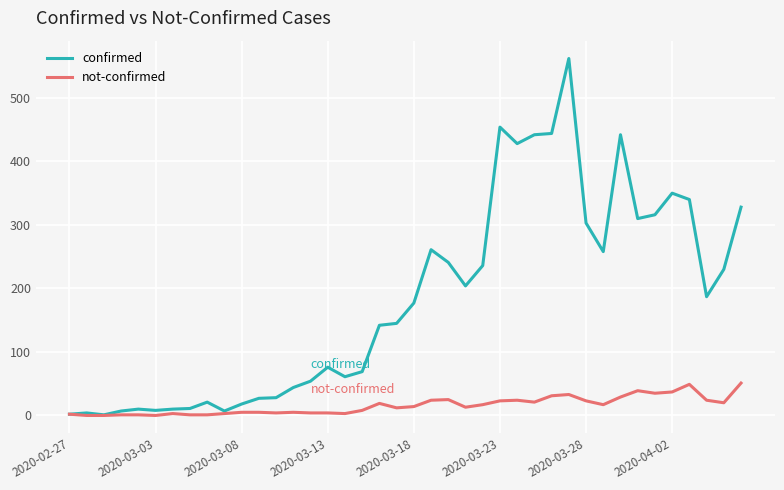

What is the average value of the not-confirmed series?

16